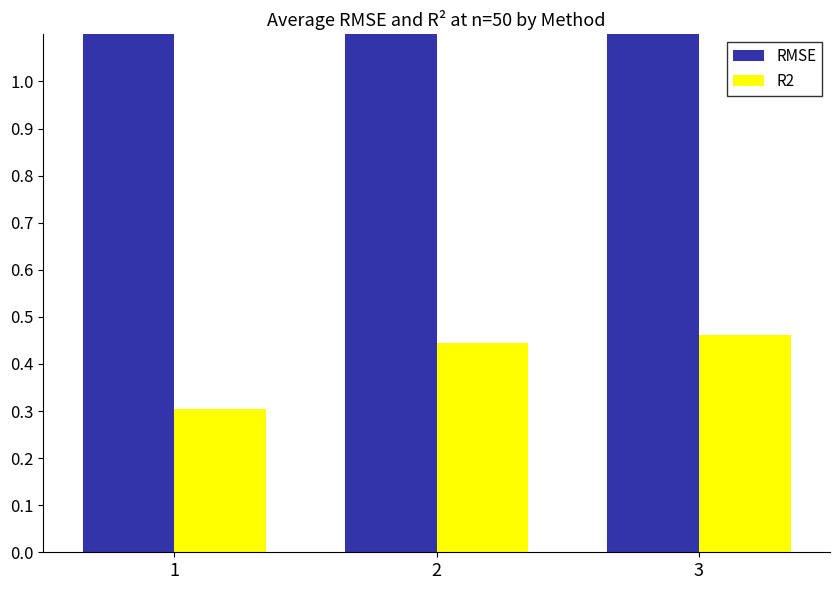

Which has a higher value, 3 or 1?

1